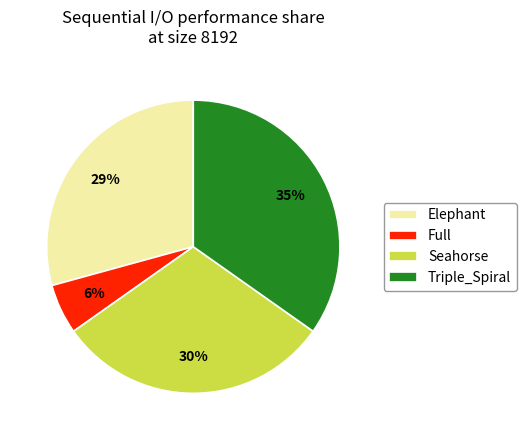

How many slices are in this pie chart?

4